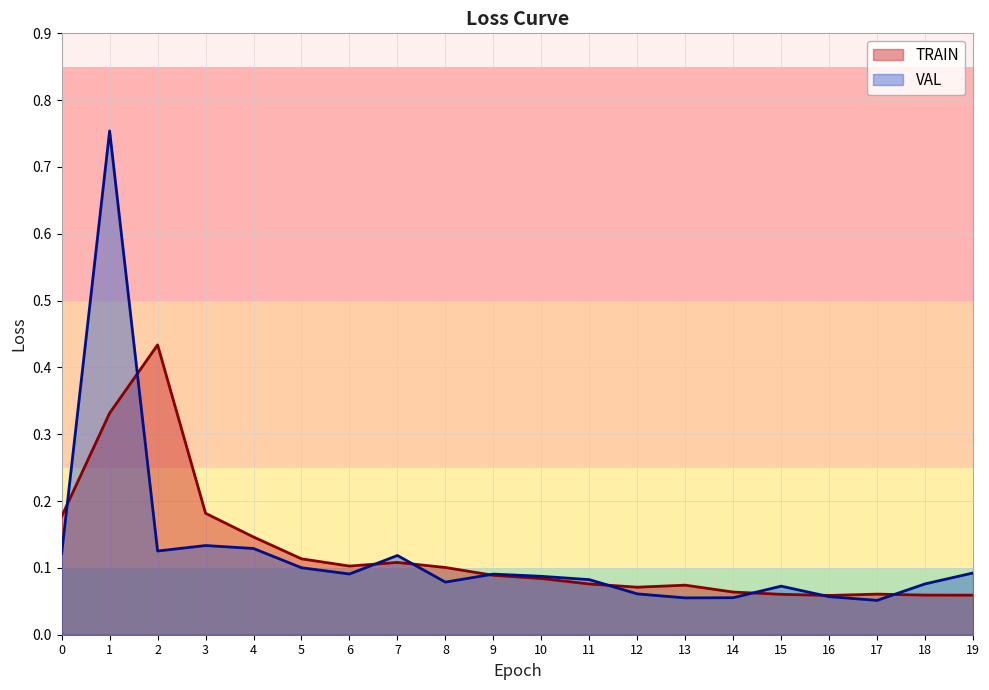

Which series has the largest total across all categories?

TRAIN